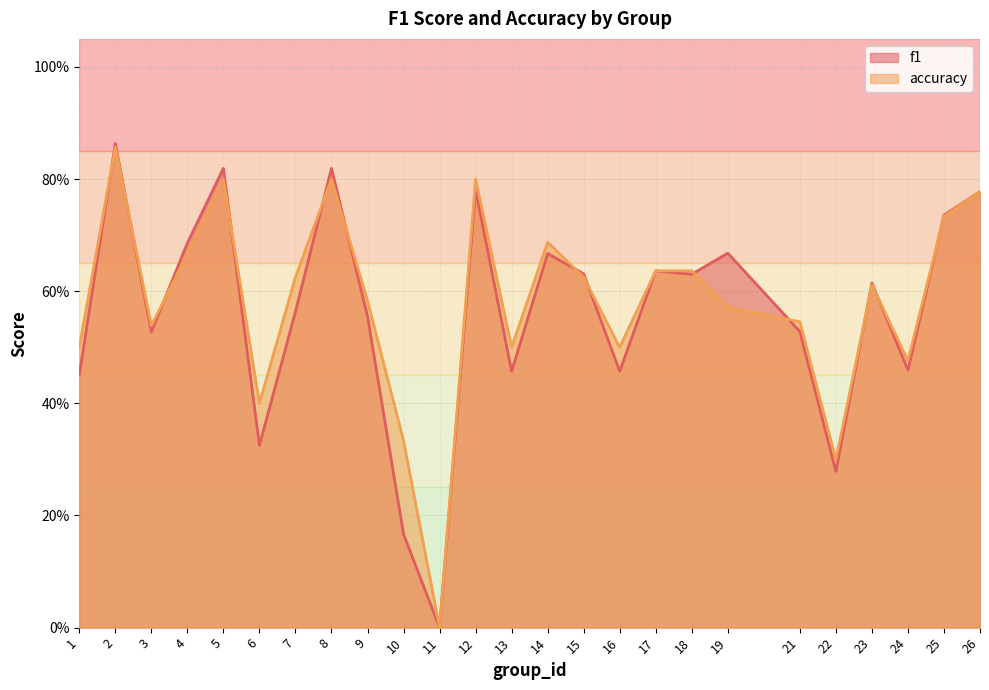

Where is the first local maximum for f1?

2